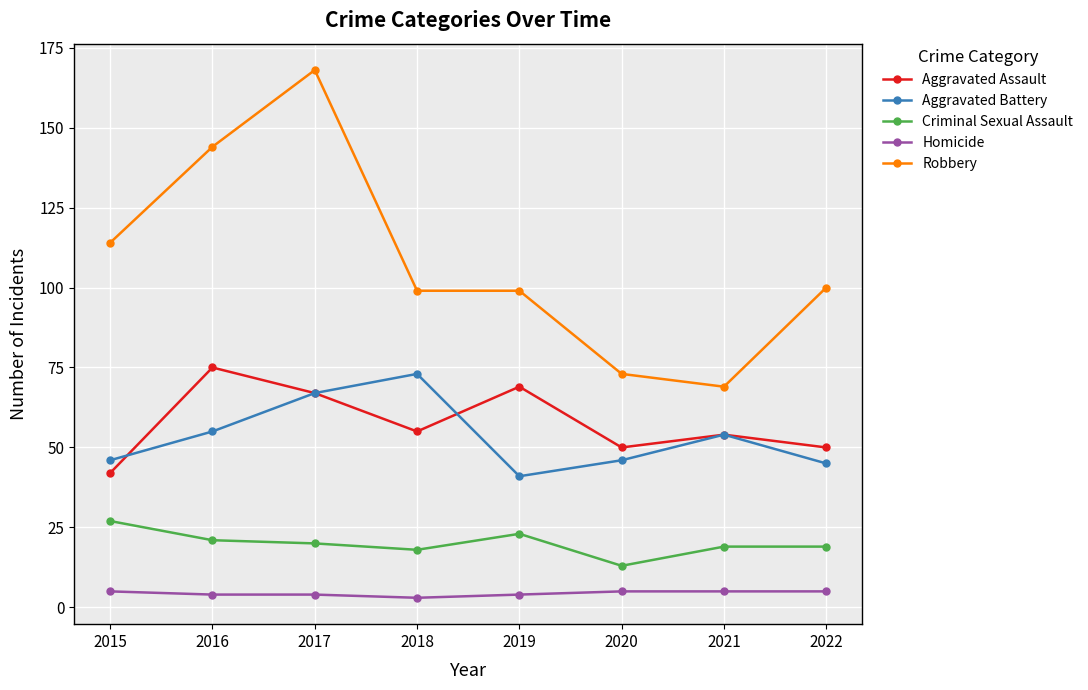

Which series has the widest spread of values?

Robbery